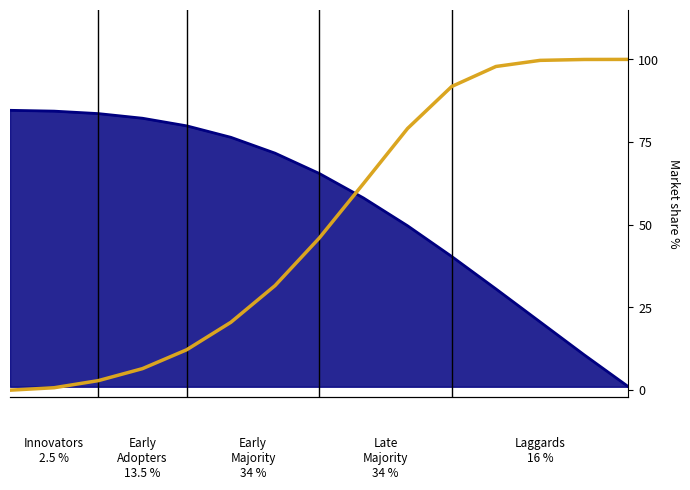

Reading left to right, extract all data points from this chart.

0.0	0.7	2.9	6.5	12.2	20.5	31.6	46.0	62.4	79.1	91.8	97.9	99.7	100.0	100.0